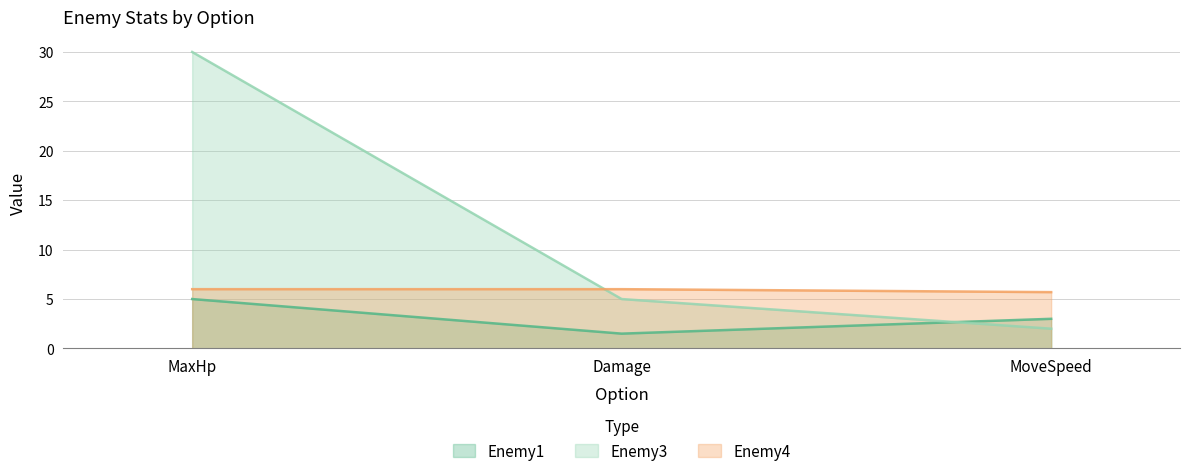

What are all the series names shown in the legend?

Enemy1, Enemy3, Enemy4